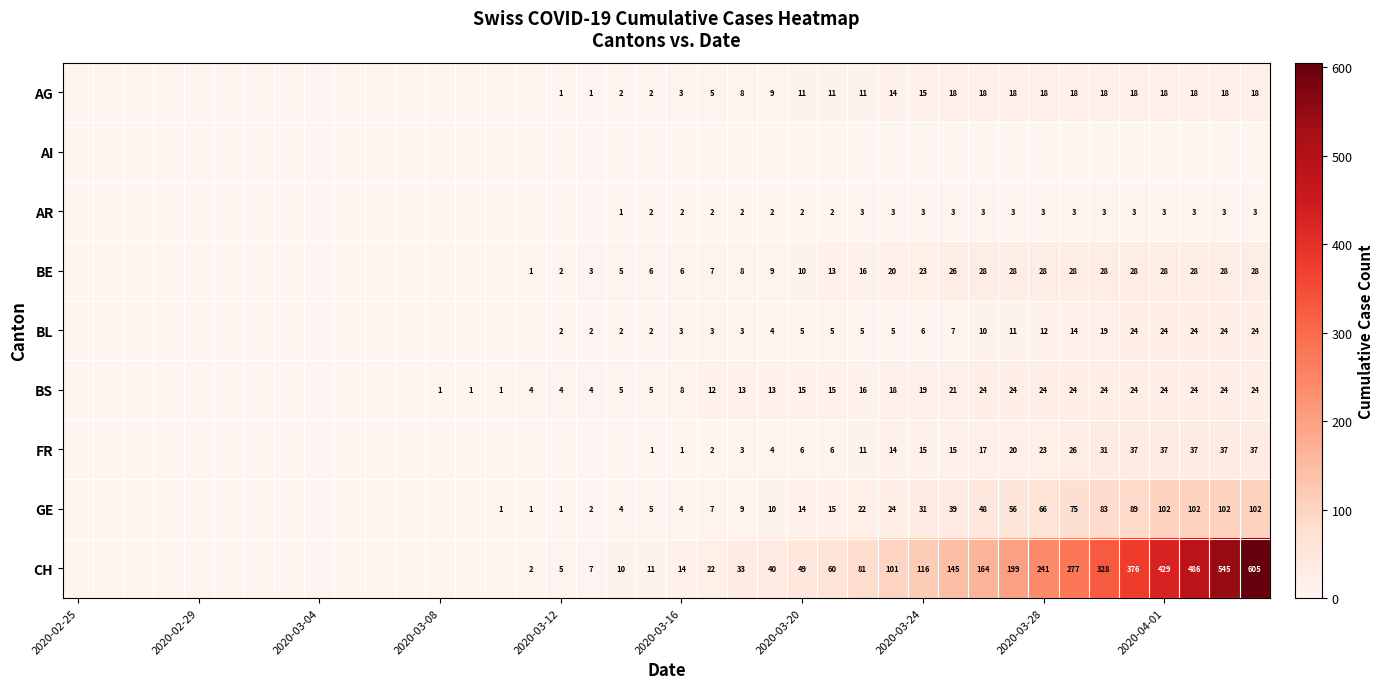

The BS series shows 12 at 2020-03-28. True or false?

False